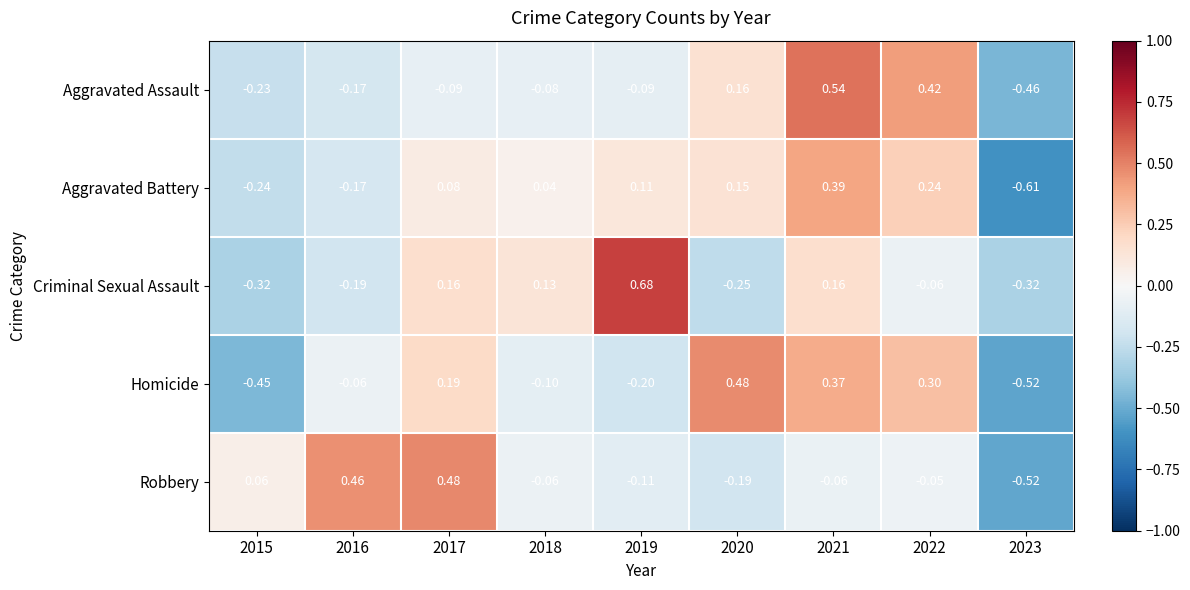

Reading right to left, transcribe all the data shown in this chart.

Aggravated Assault: 2023=-0.5	2022=0.4	2021=0.5	2020=0.2	2019=-0.1	2018=-0.1	2017=-0.1	2016=-0.2	2015=-0.2
Aggravated Battery: 2023=-0.6	2022=0.2	2021=0.4	2020=0.1	2019=0.1	2018=0.0	2017=0.1	2016=-0.2	2015=-0.2
Criminal Sexual Assault: 2023=-0.3	2022=-0.1	2021=0.2	2020=-0.2	2019=0.7	2018=0.1	2017=0.2	2016=-0.2	2015=-0.3
Homicide: 2023=-0.5	2022=0.3	2021=0.4	2020=0.5	2019=-0.2	2018=-0.1	2017=0.2	2016=-0.1	2015=-0.5
Robbery: 2023=-0.5	2022=-0.1	2021=-0.1	2020=-0.2	2019=-0.1	2018=-0.1	2017=0.5	2016=0.5	2015=0.1